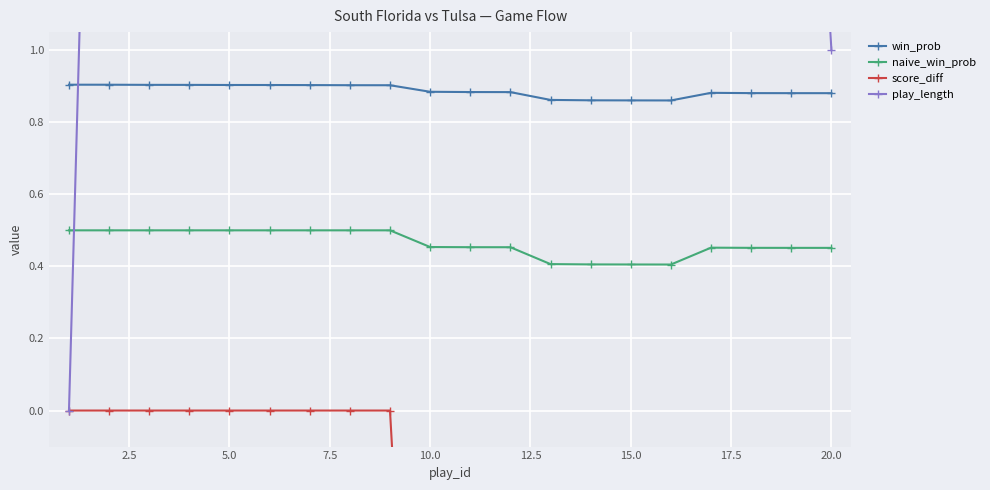

True or false: win_prob and naive_win_prob intersect in this chart.

False